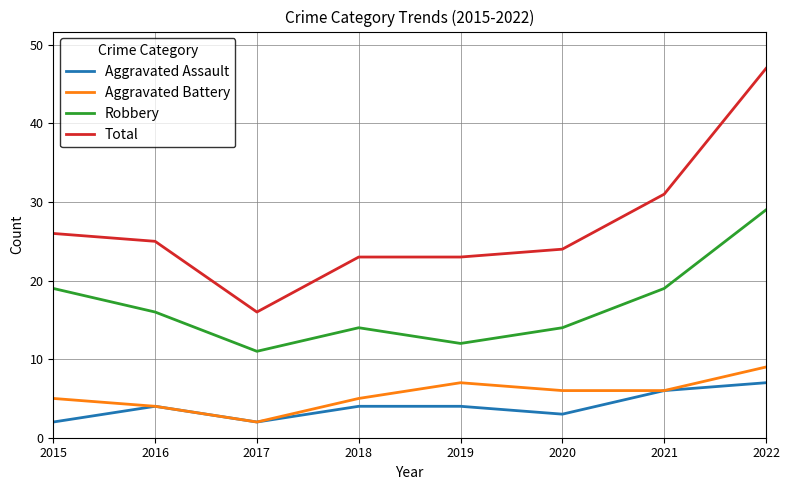

The Aggravated Assault series shows 1 at 2019. True or false?

False